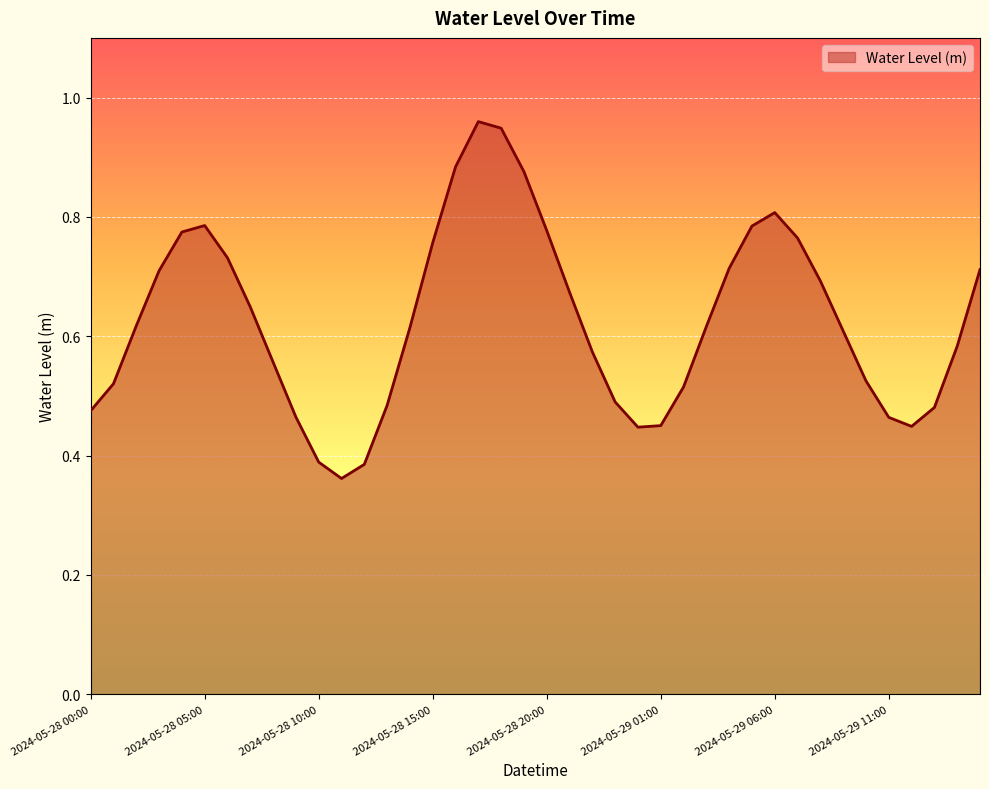

What is the sum of all values?

25.1